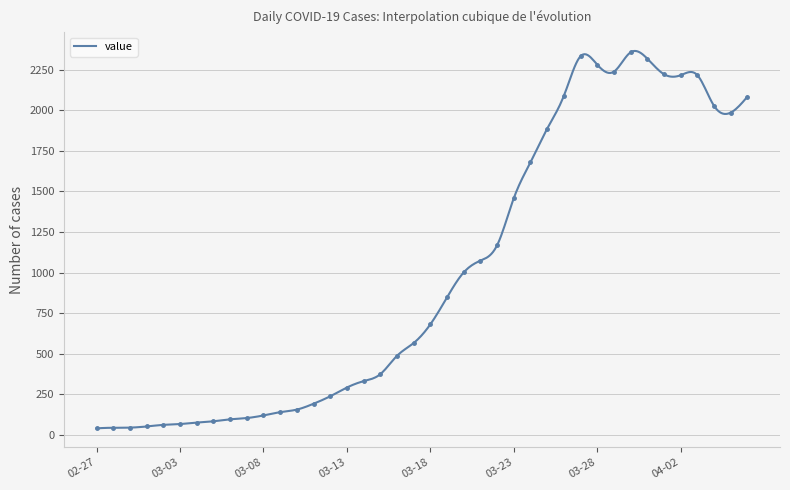

What is the highest value of the value series?

2365.4